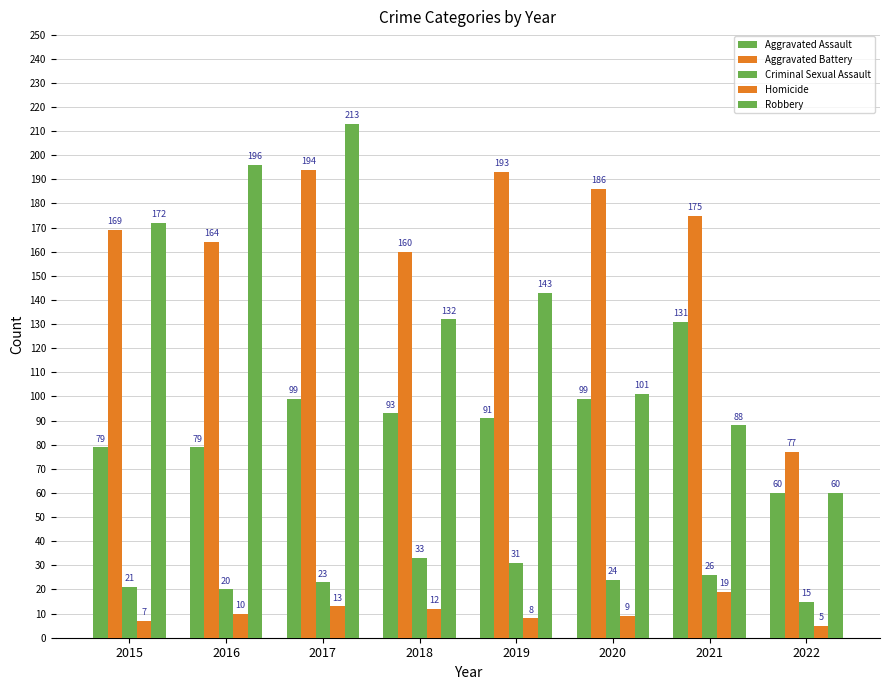

Is the value of Aggravated Assault at 2022 greater than the value of Aggravated Battery at 2020?

No